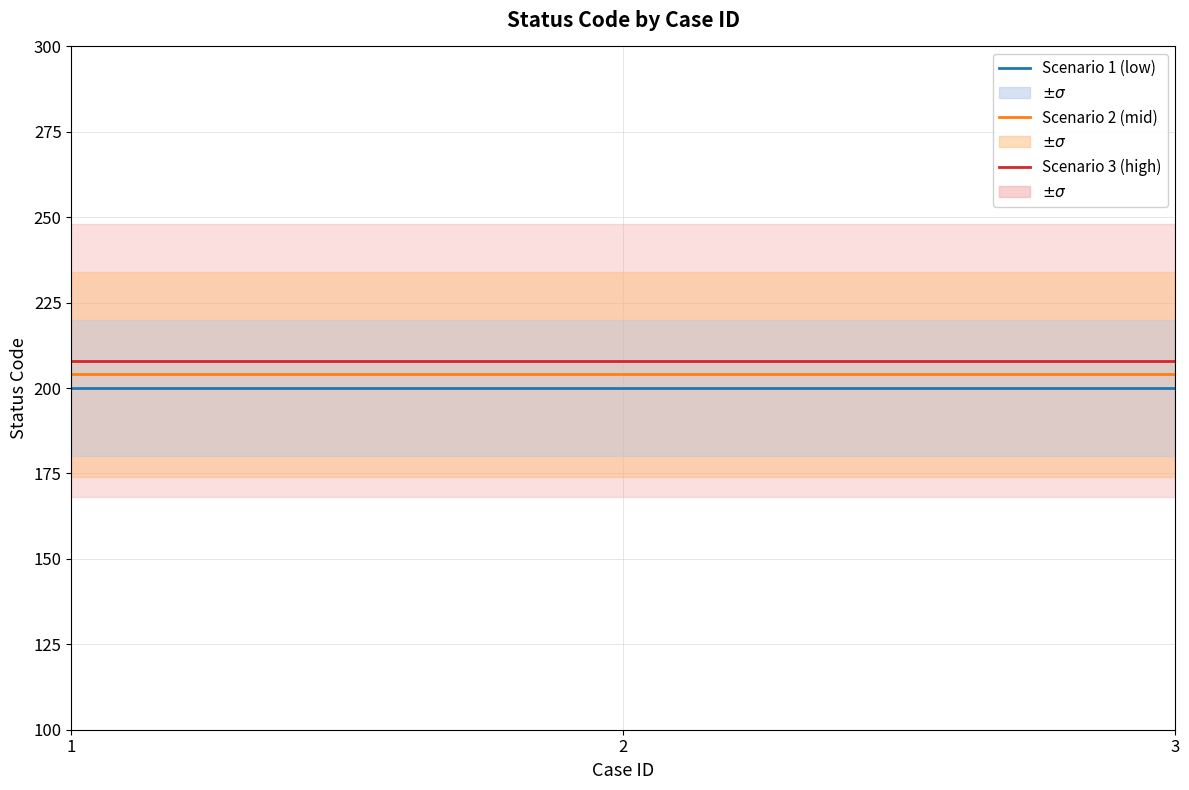

What is the maximum value for Scenario 2 (mid)?

204